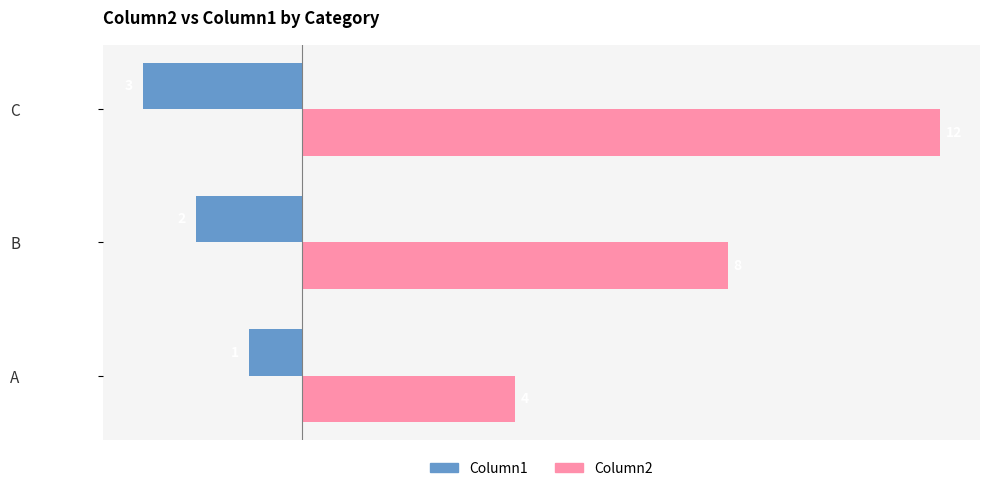

What is the minimum value for Column1?

-3